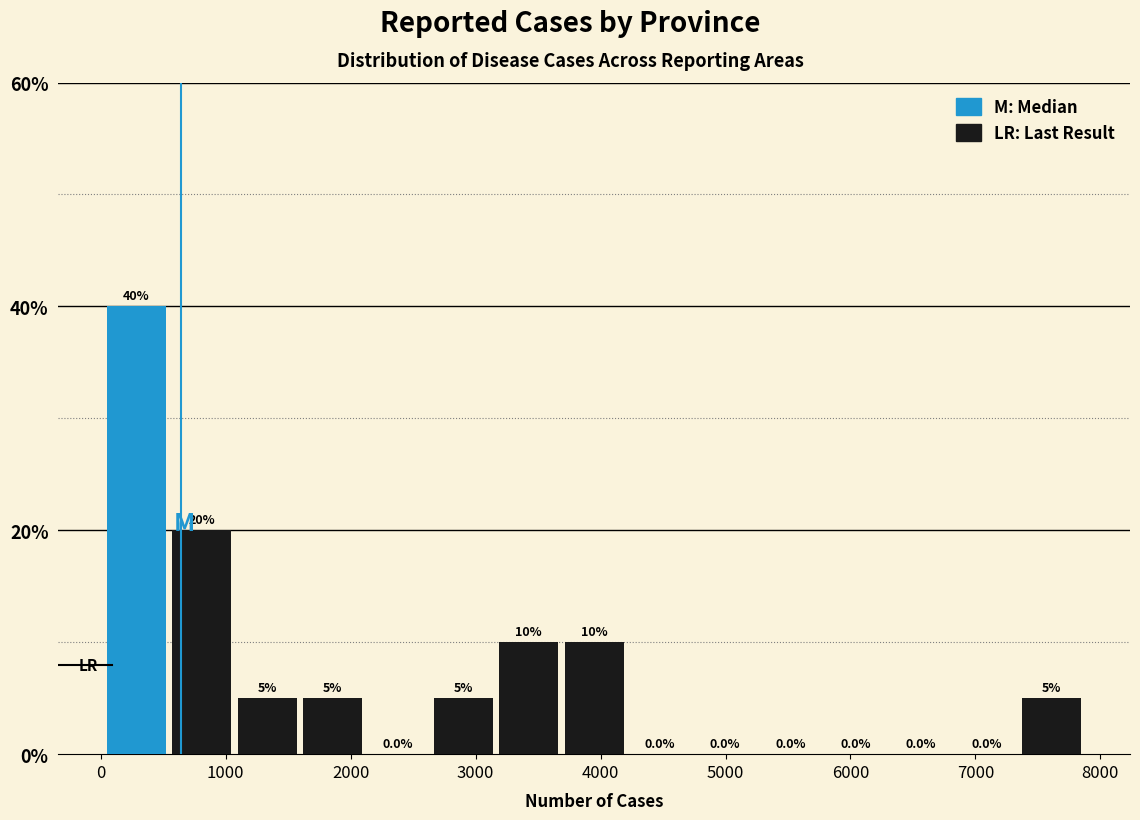

Reading left to right, list every bar in this chart as the range it spans on the x-axis followed by its height. The bar edges are not printed on the chart, so give them approximately, as read against the axis.

0 to 500: 40.0
500 to 1100: 20.0
1100 to 1600: 5.0
1600 to 2100: 5.0
2100 to 2600: 0.0
2600 to 3200: 5.0
3200 to 3700: 10.0
3700 to 4200: 10.0
4200 to 4700: 0.0
4700 to 5300: 0.0
5300 to 5800: 0.0
5800 to 6300: 0.0
6300 to 6800: 0.0
6800 to 7300: 0.0
7300 to 7900: 5.0